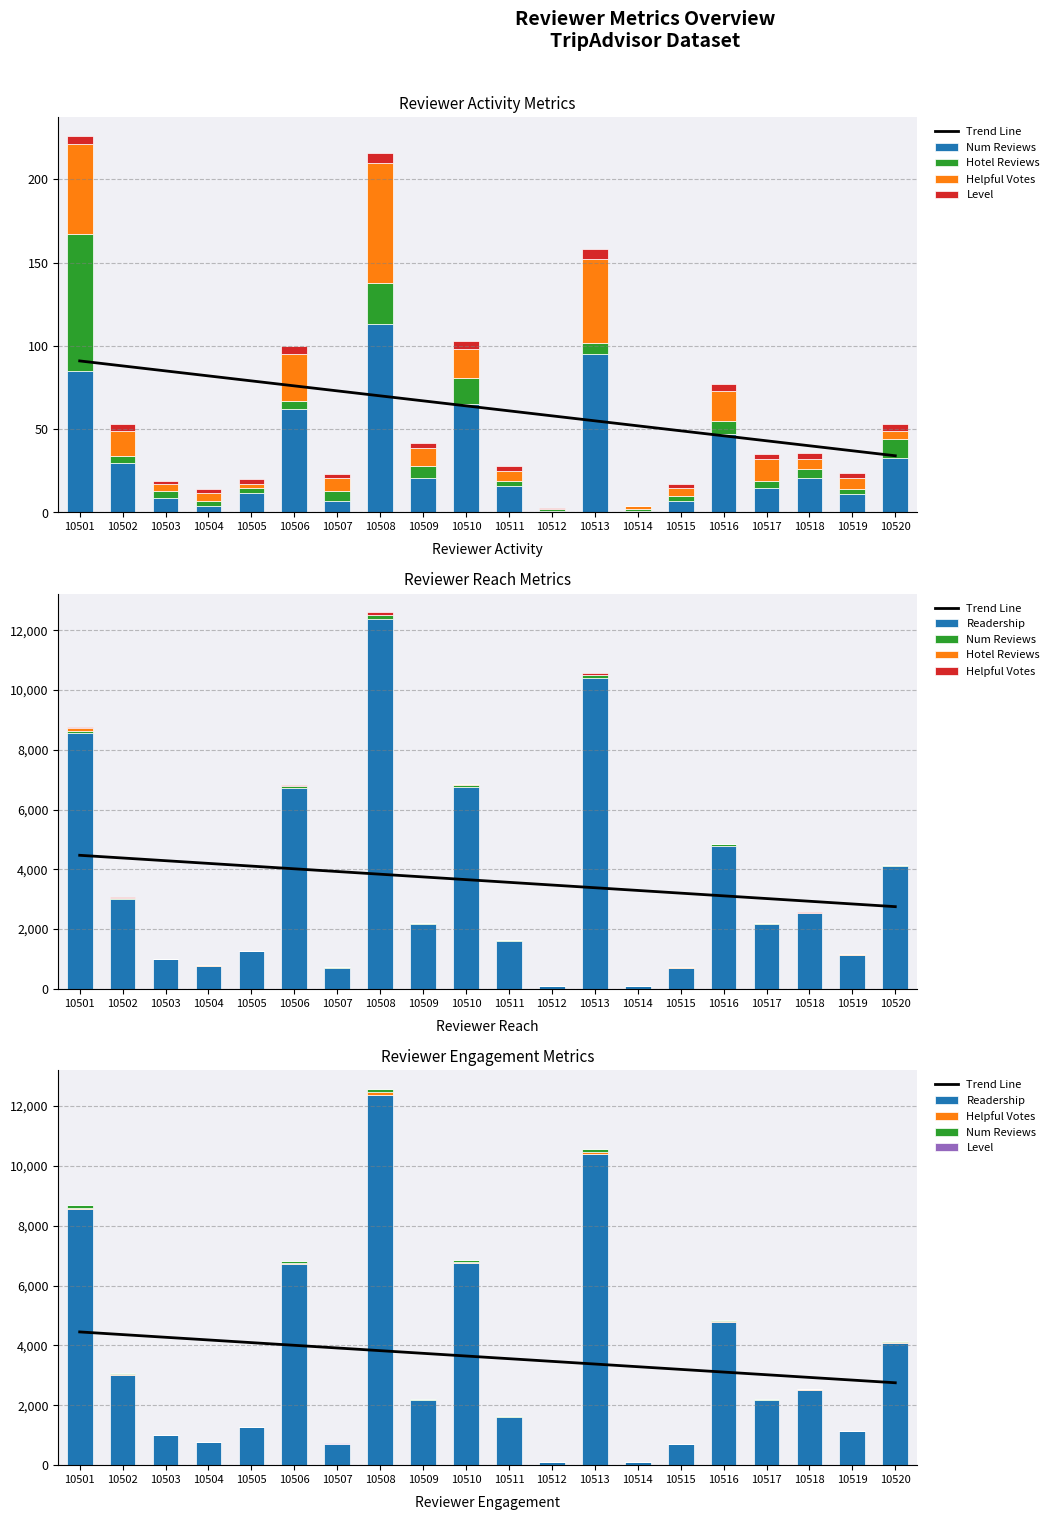

Which series has the widest spread of values?

Readership